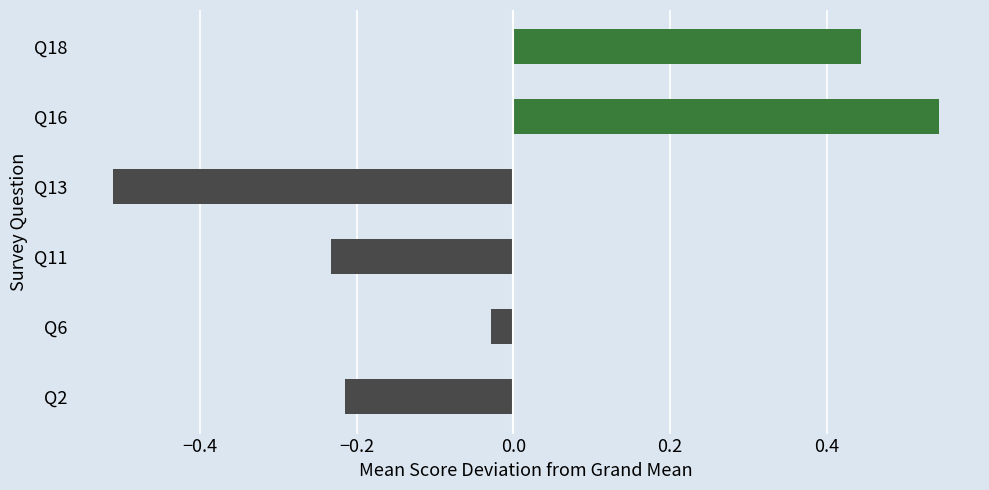

At which label is the value closest to 0?

Q6